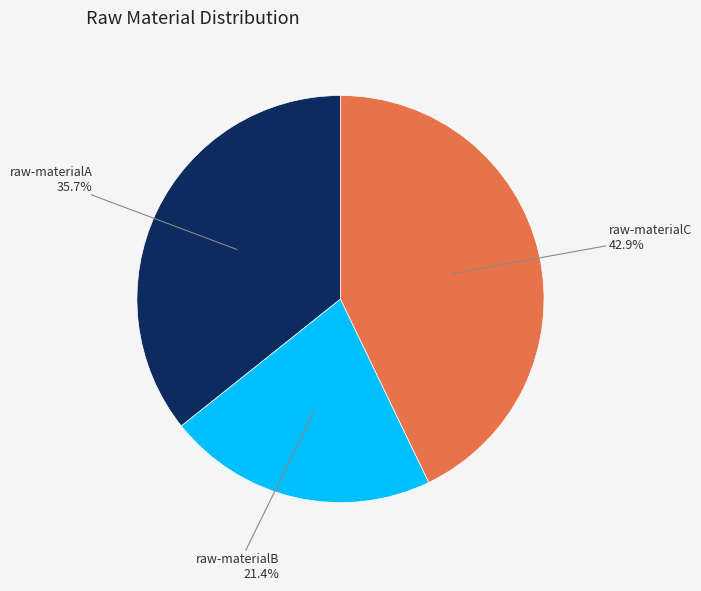

How many segments does this pie chart have?

3